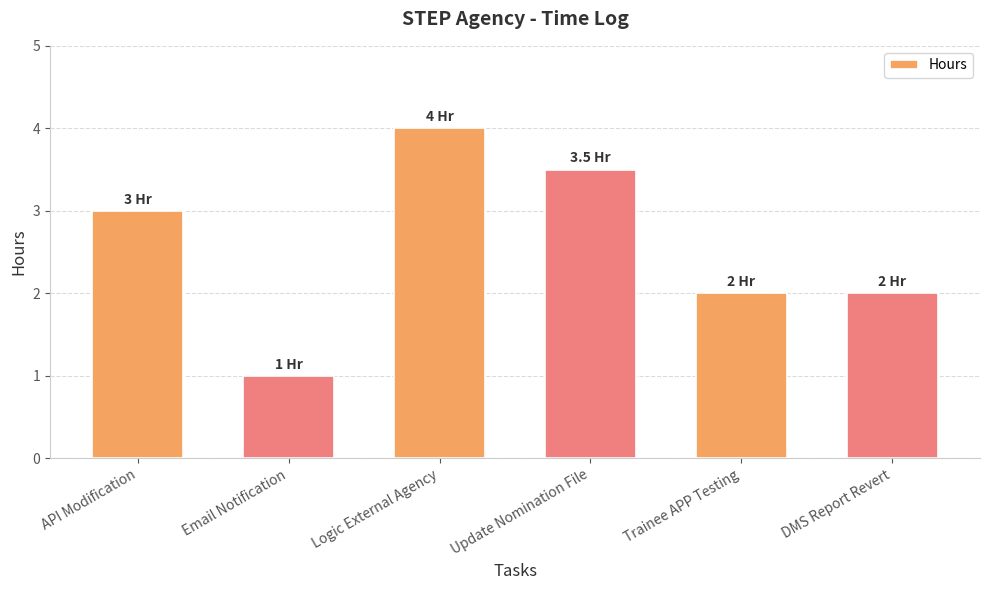

Does the chart contain any negative values?

No